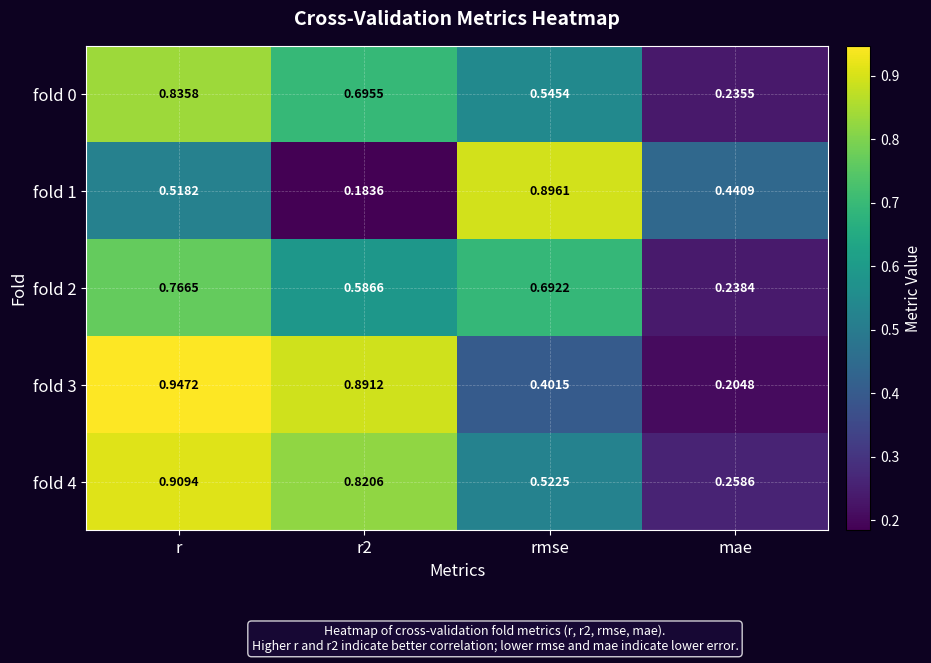

At which category is the sum across all series the highest?

r